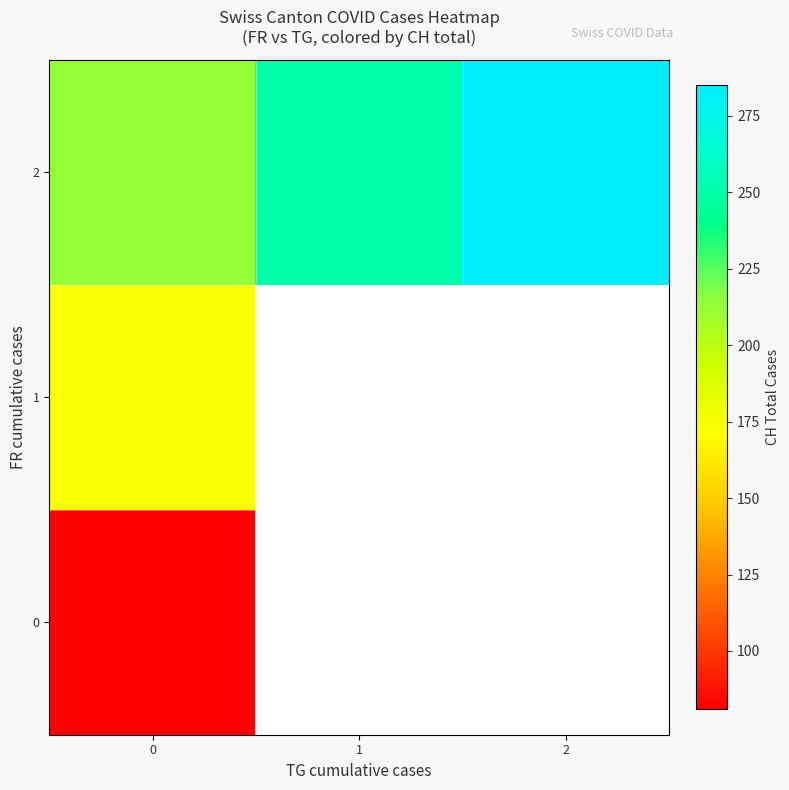

What is the difference between the maximum and minimum values in the 2 series?

71.9